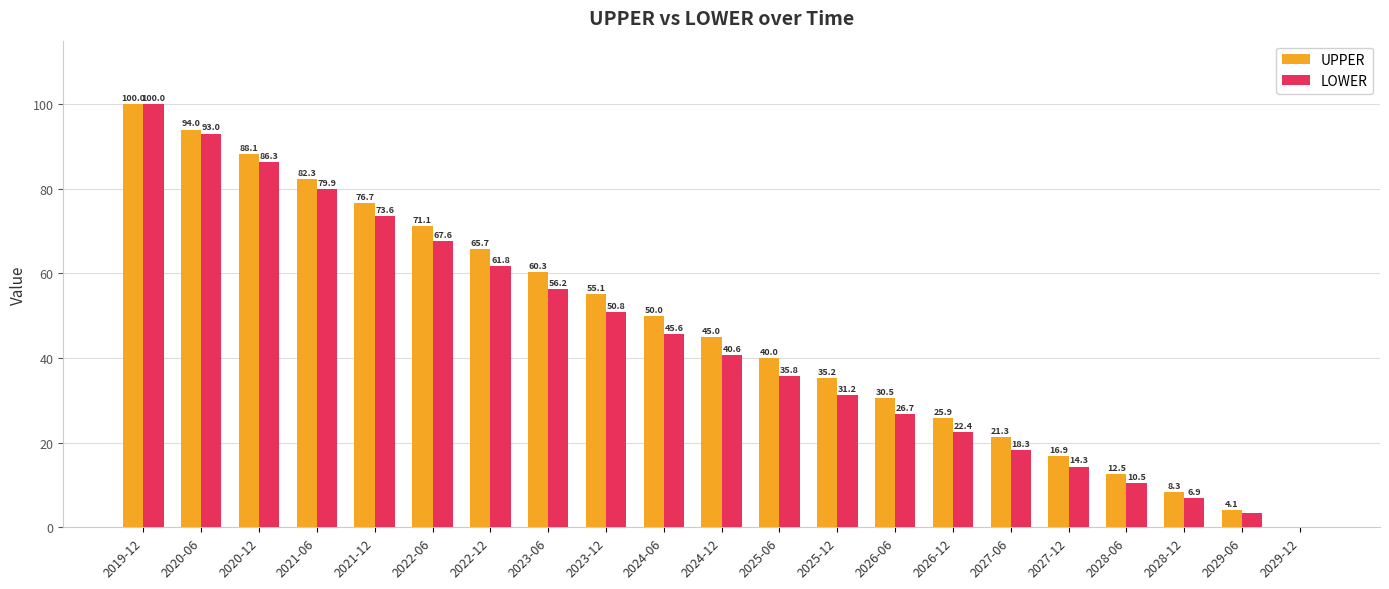

The LOWER series shows 93.0 at 2020-06. True or false?

True